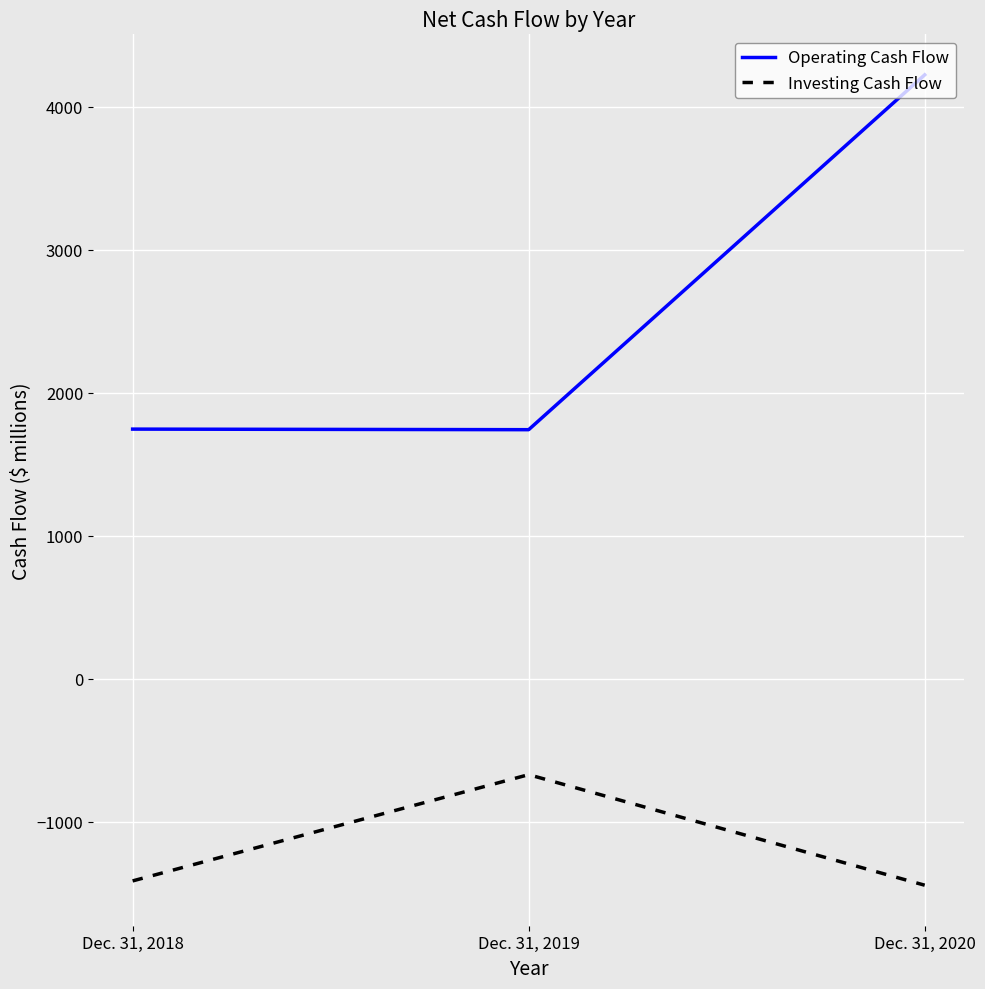

List the series in order of their overall mean, highest first.

Operating Cash Flow, Investing Cash Flow